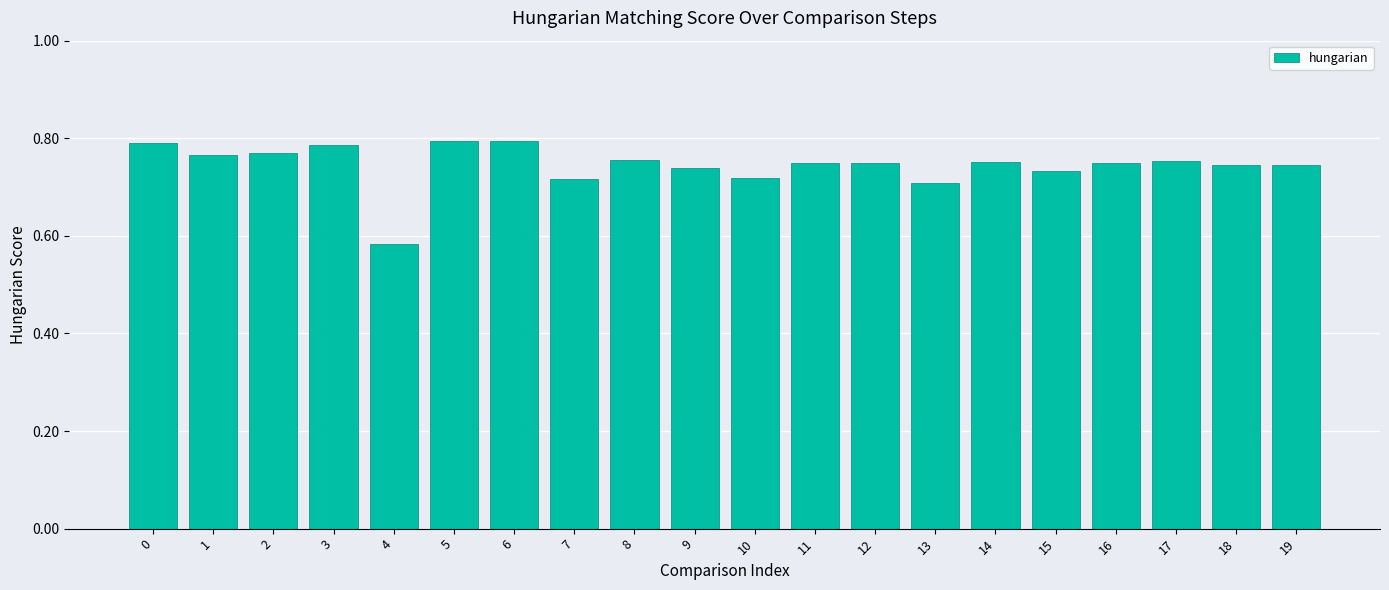

The chart shows a value of 0.3 at 13. True or false?

False